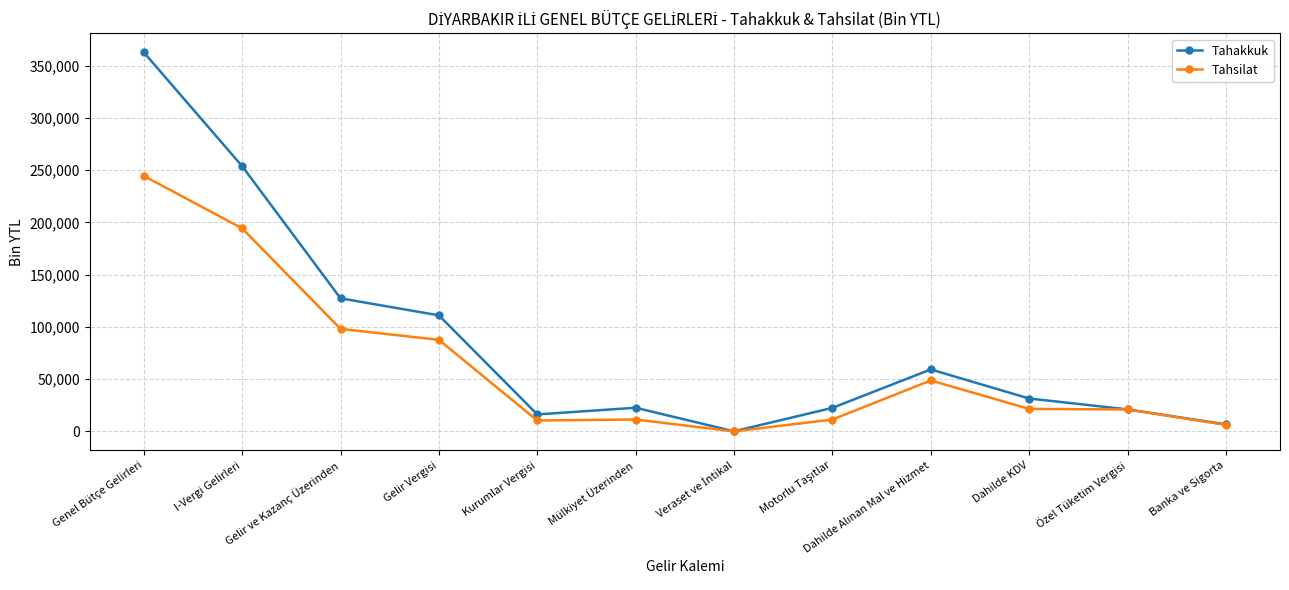

At which label does Tahakkuk reach its peak?

Genel Bütçe Gelirleri